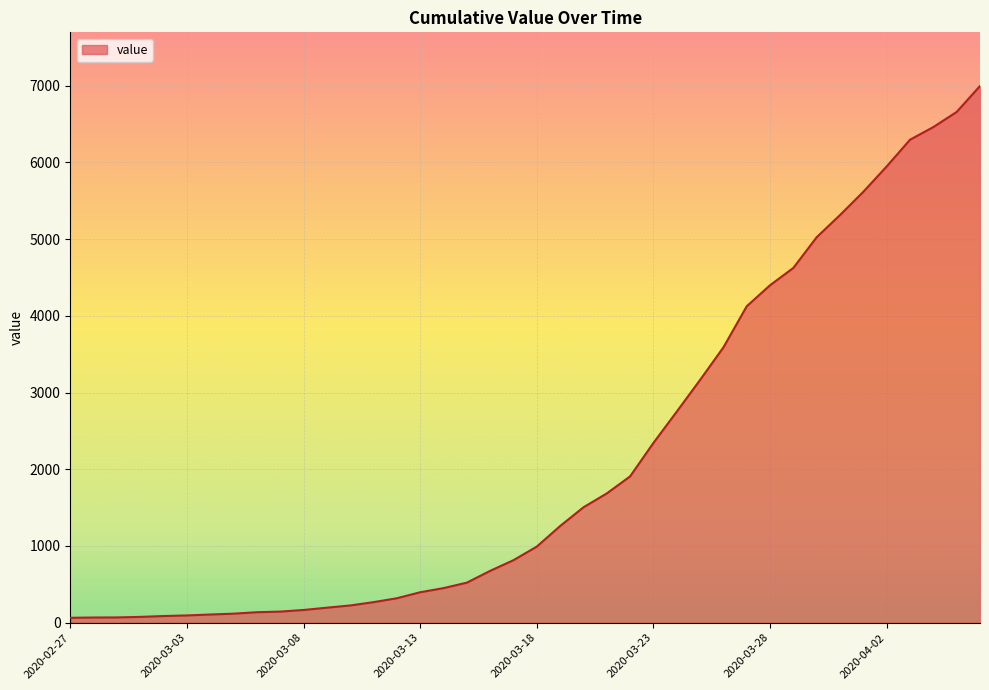

What is the maximum value shown in the chart?

6994